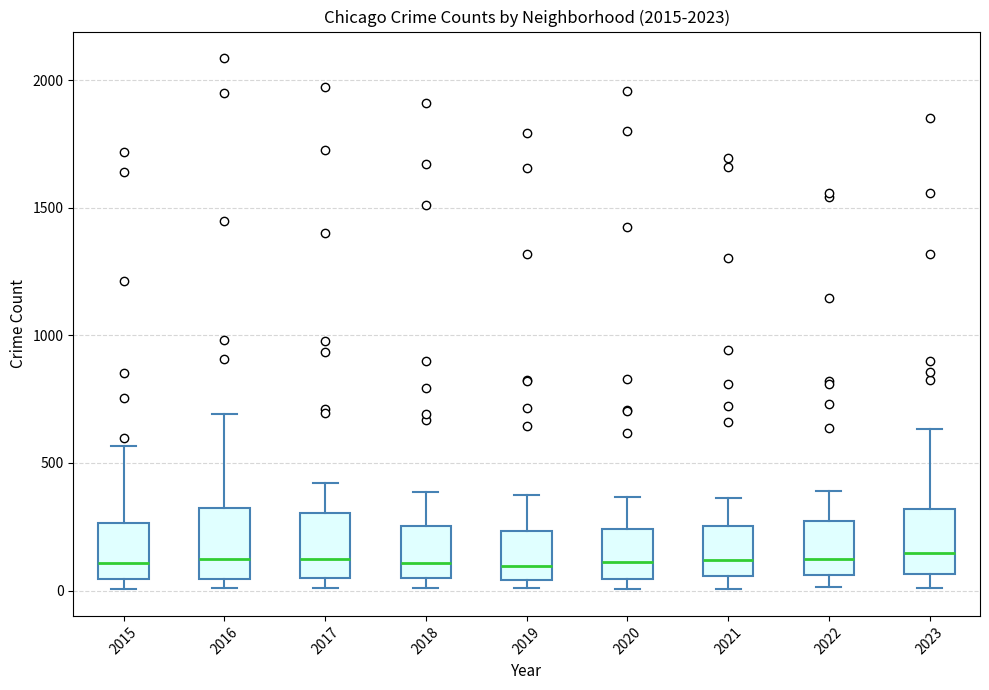

Where is the upper edge of the box at x = 2015 on the y-axis? The values are not printed on the chart, so give them approximately, as read against the axis.

250